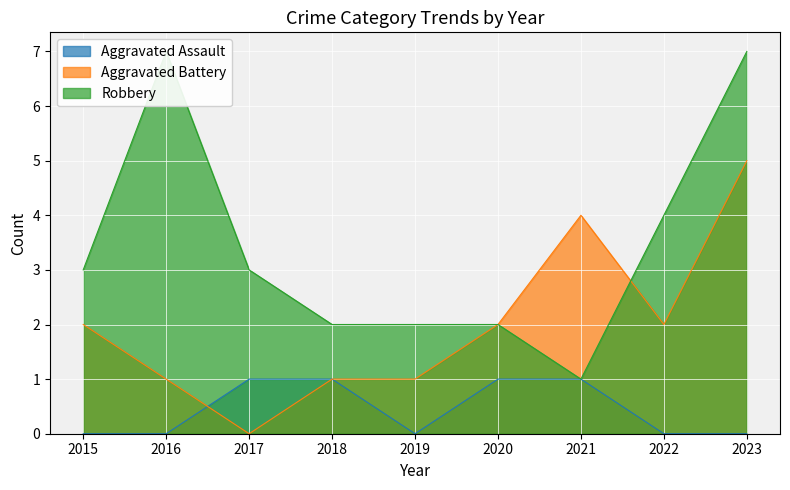

Which category has the highest value in the Aggravated Battery series?

2023